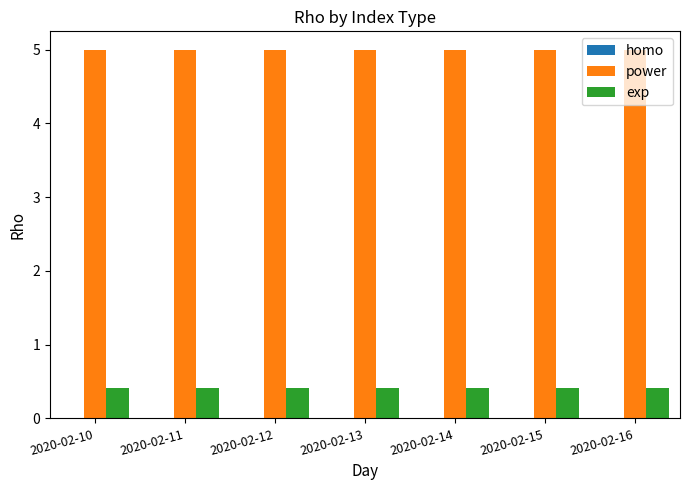

What is the total value across all series at 2020-02-11?

5.4